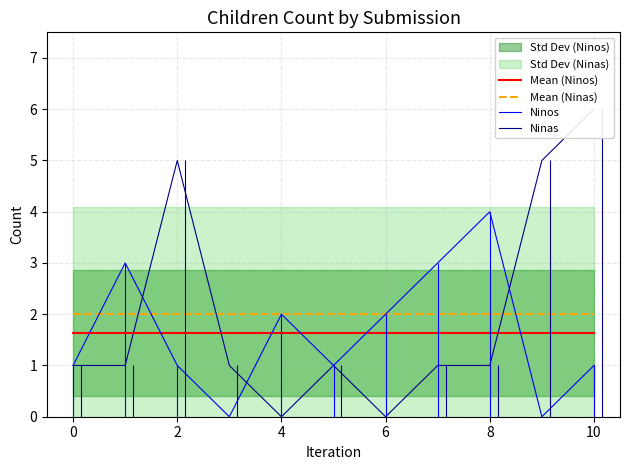

What is the highest value of the Mean (Ninas) series?

2.0